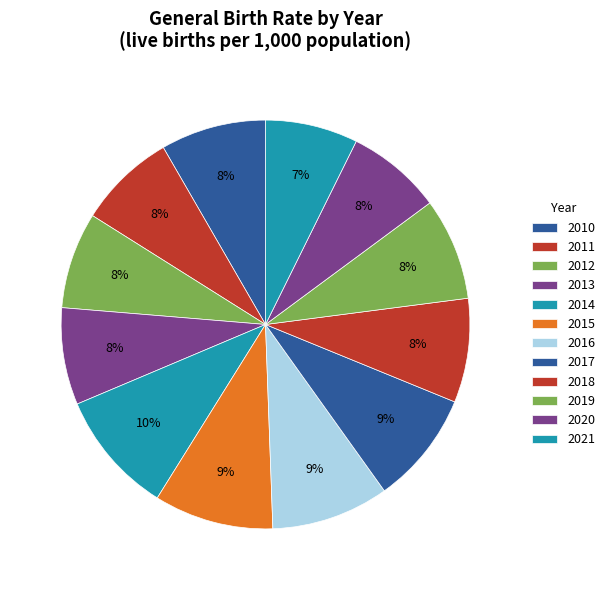

Which category has the biggest portion of the pie?

2014